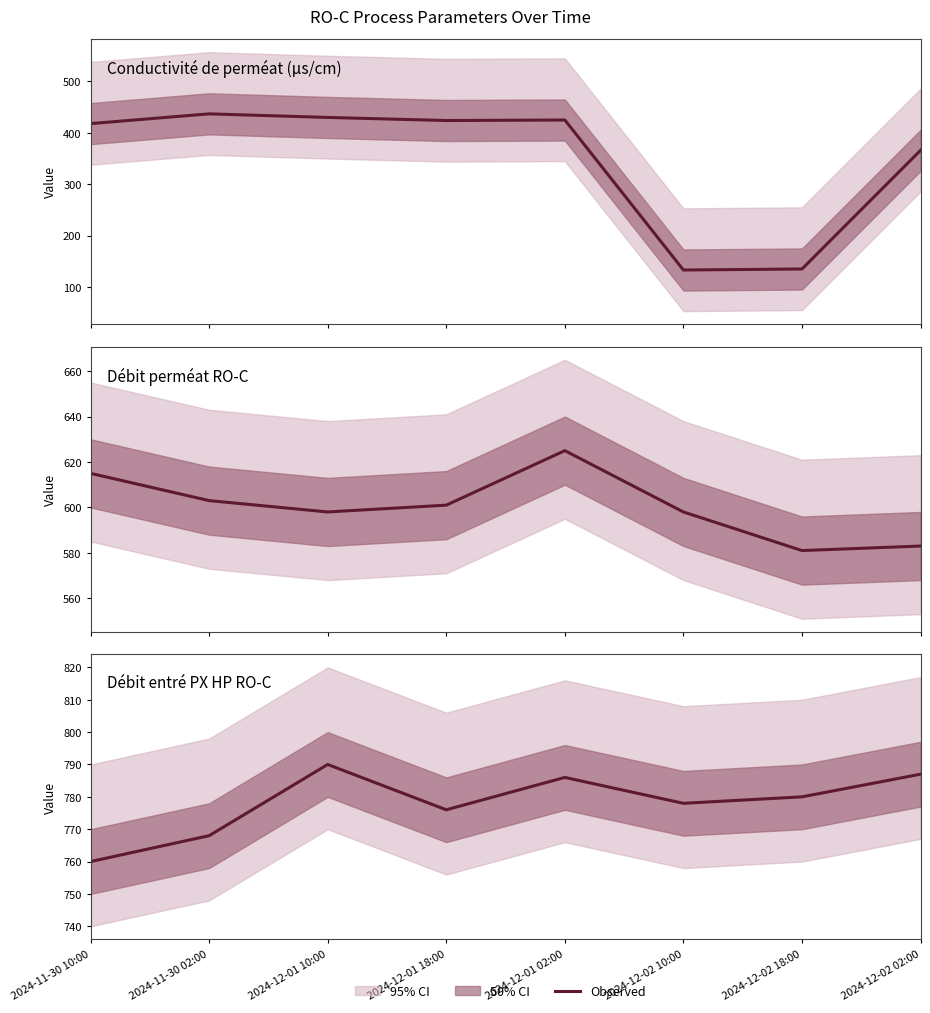

What is the difference between the second highest and minimum values in the Débit perméat RO-C series?

34